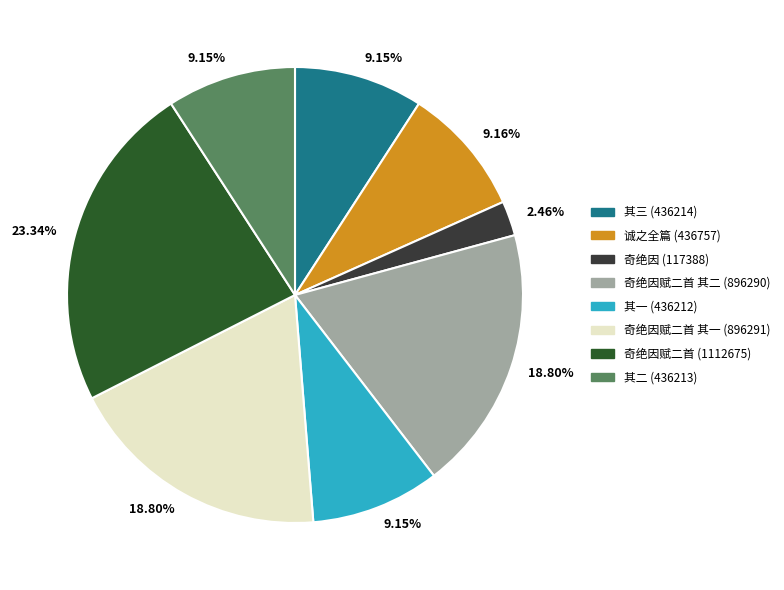

Is there any slice that represents more than half of the pie?

No